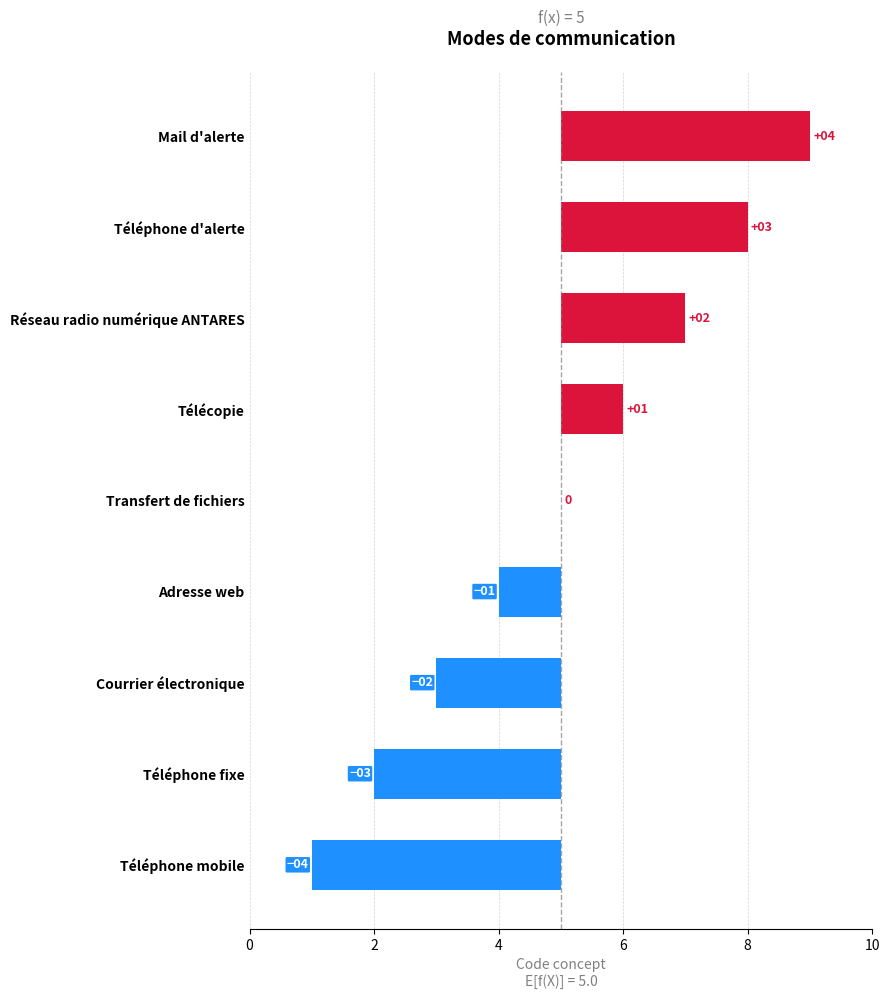

Does the chart contain any negative values?

Yes